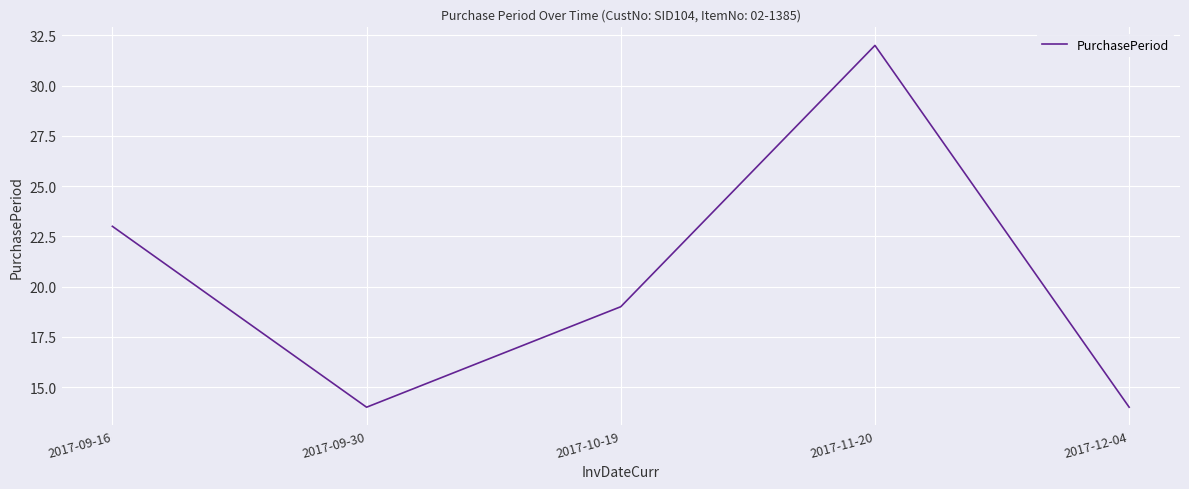

What is the difference between the second highest and minimum values?

9